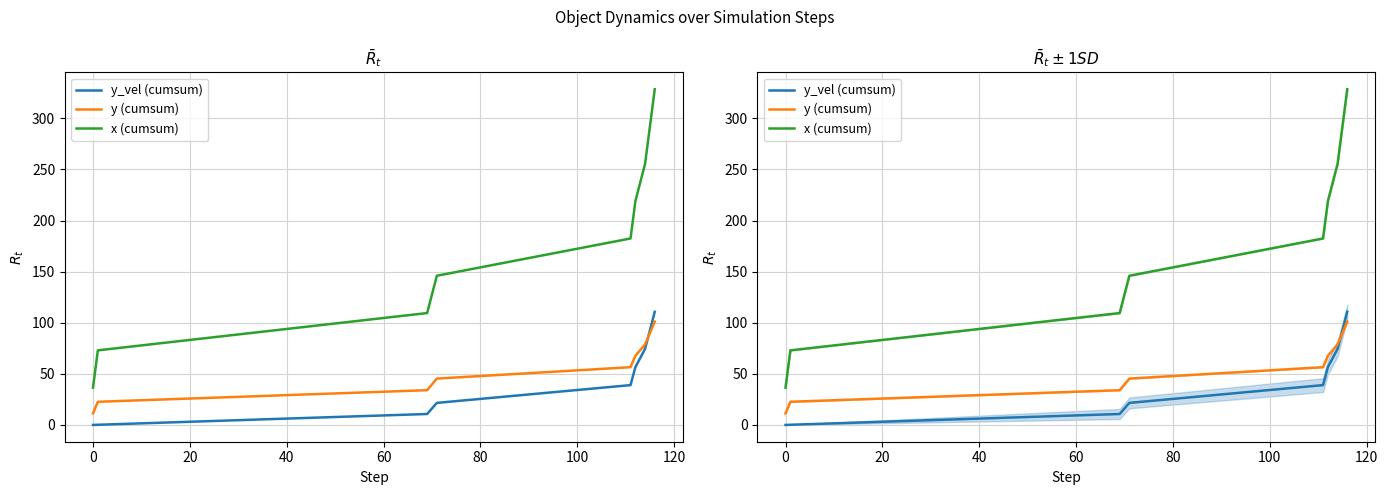

Rank the series by their maximum value, from highest to lowest.

x (cumsum), y_vel (cumsum), y (cumsum)